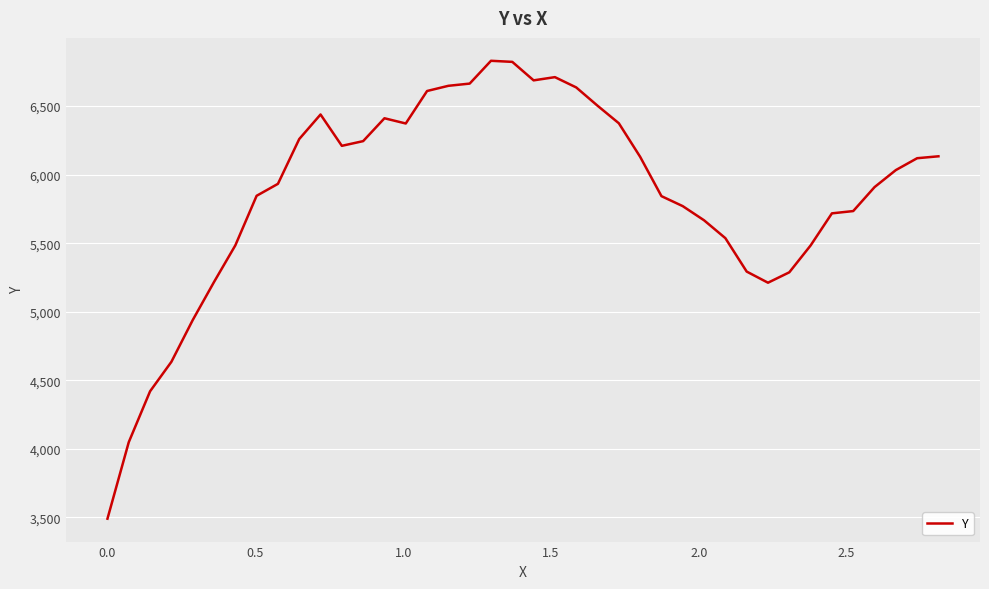

What is the greatest value displayed?

6830.5